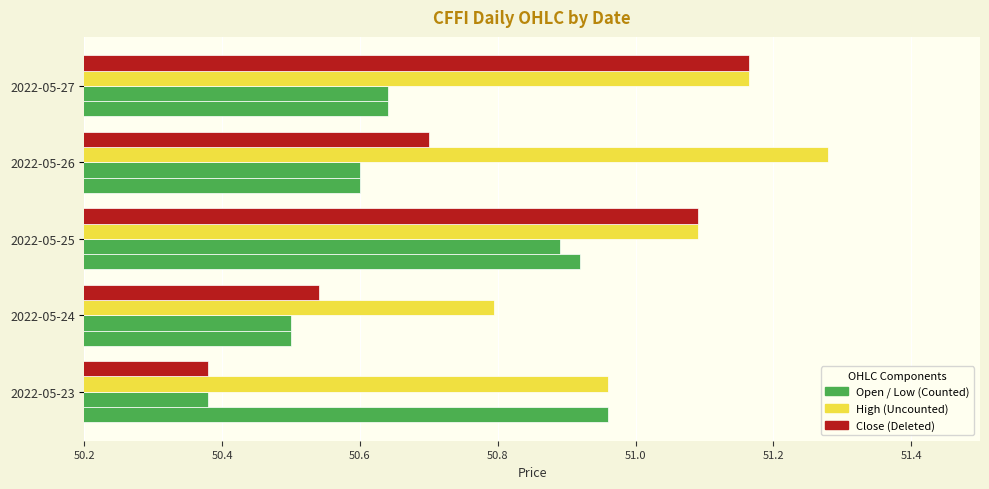

The value of close at 2022-05-23 is 26.0. True or false?

False